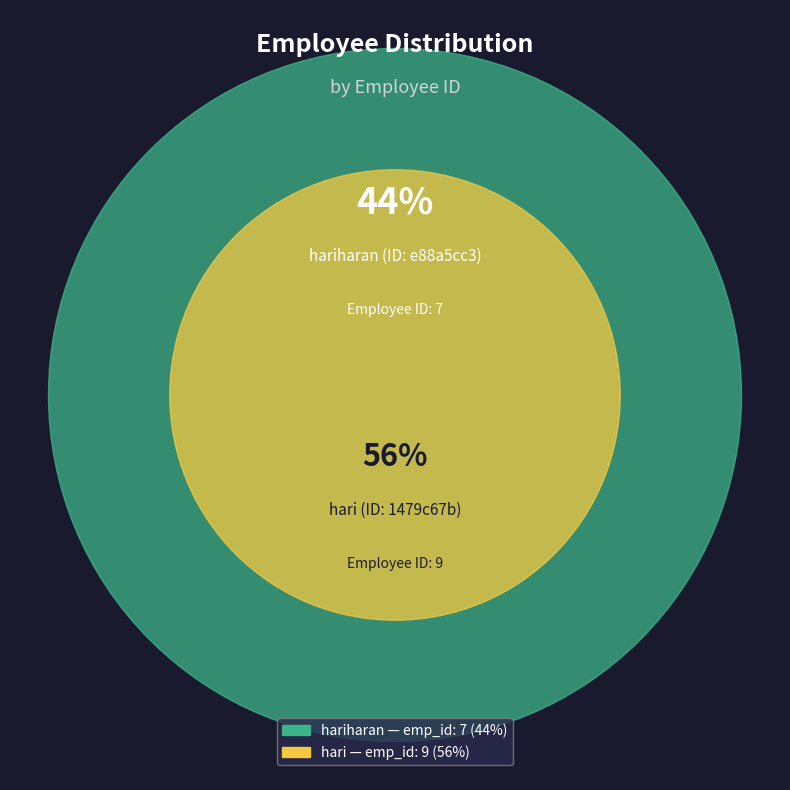

To the nearest percent, what is the difference between the largest and smallest slice percentages?

12%